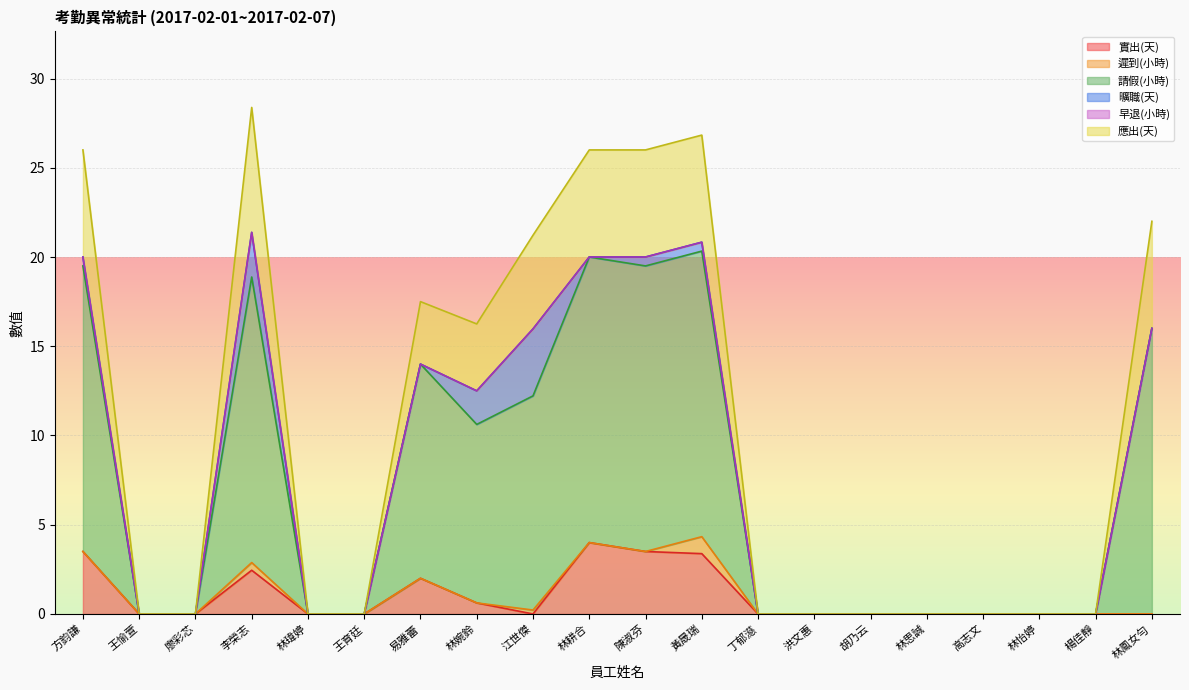

Between 林瑋婷 and 江世傑, which is larger?

林瑋婷